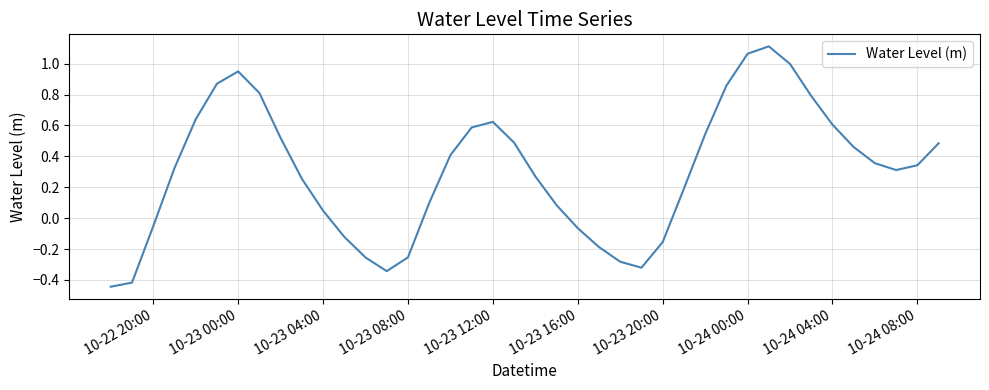

Which category has the lowest value across all series?

10-22 20:00